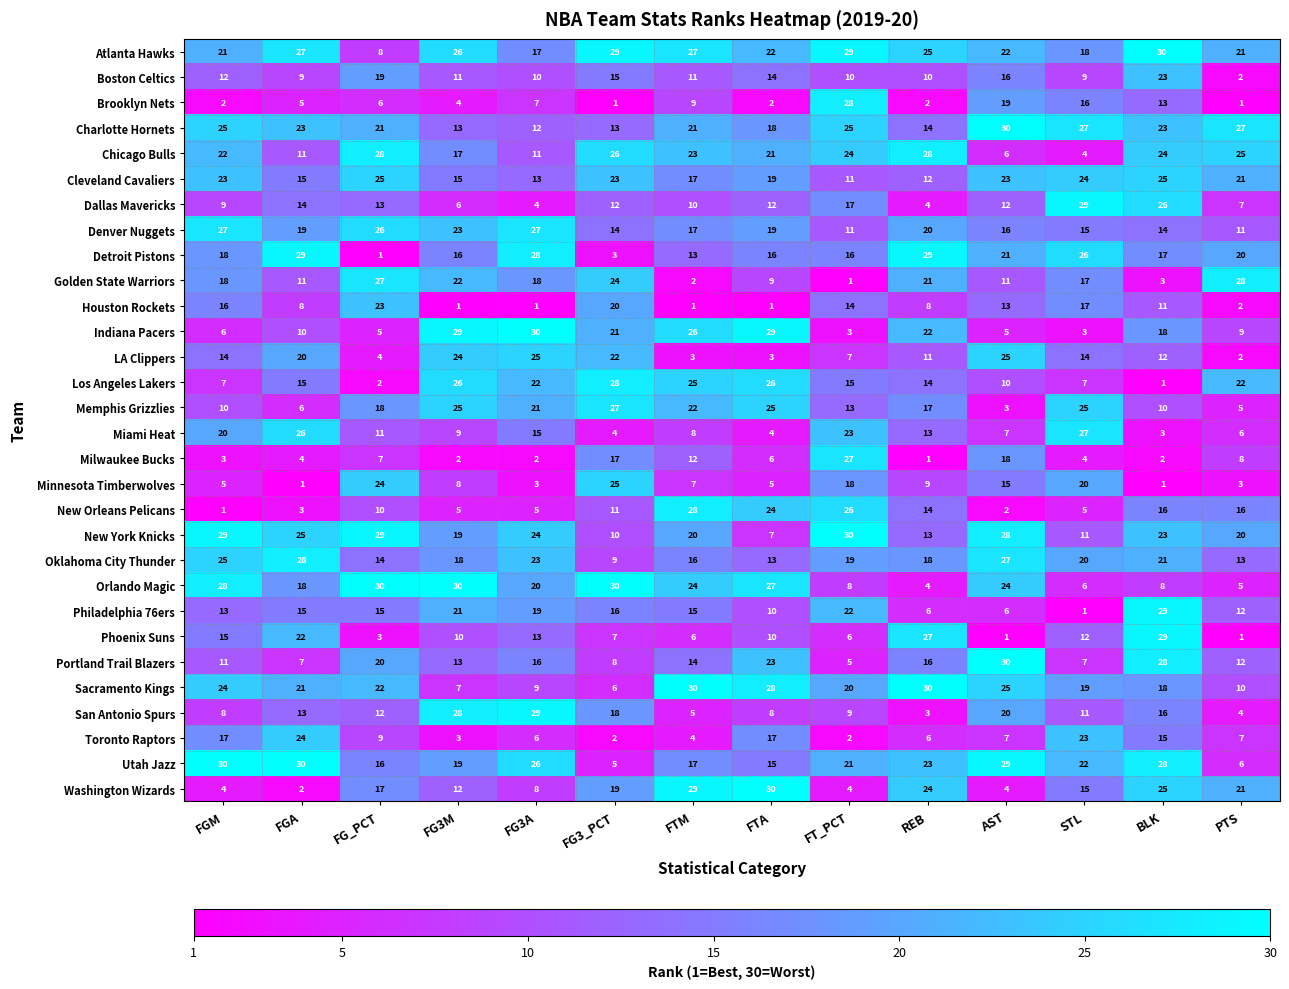

What is the total value across all series at FGA?

461